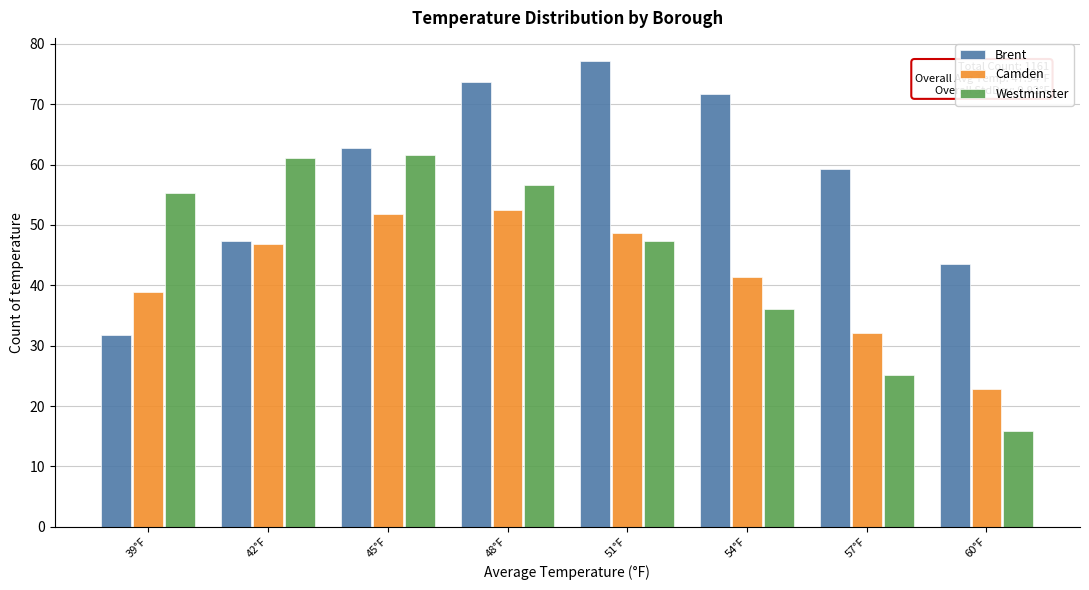

Reading left to right, extract all data points from this chart.

Brent: 39°F=31.8	42°F=47.3	45°F=62.7	48°F=73.8	51°F=77.1	54°F=71.7	57°F=59.2	60°F=43.5
Camden: 39°F=38.8	42°F=46.9	45°F=51.8	48°F=52.5	51°F=48.7	54°F=41.3	57°F=32.1	60°F=22.9
Westminster: 39°F=55.2	42°F=61.1	45°F=61.6	48°F=56.6	51°F=47.4	54°F=36.1	57°F=25.1	60°F=15.9